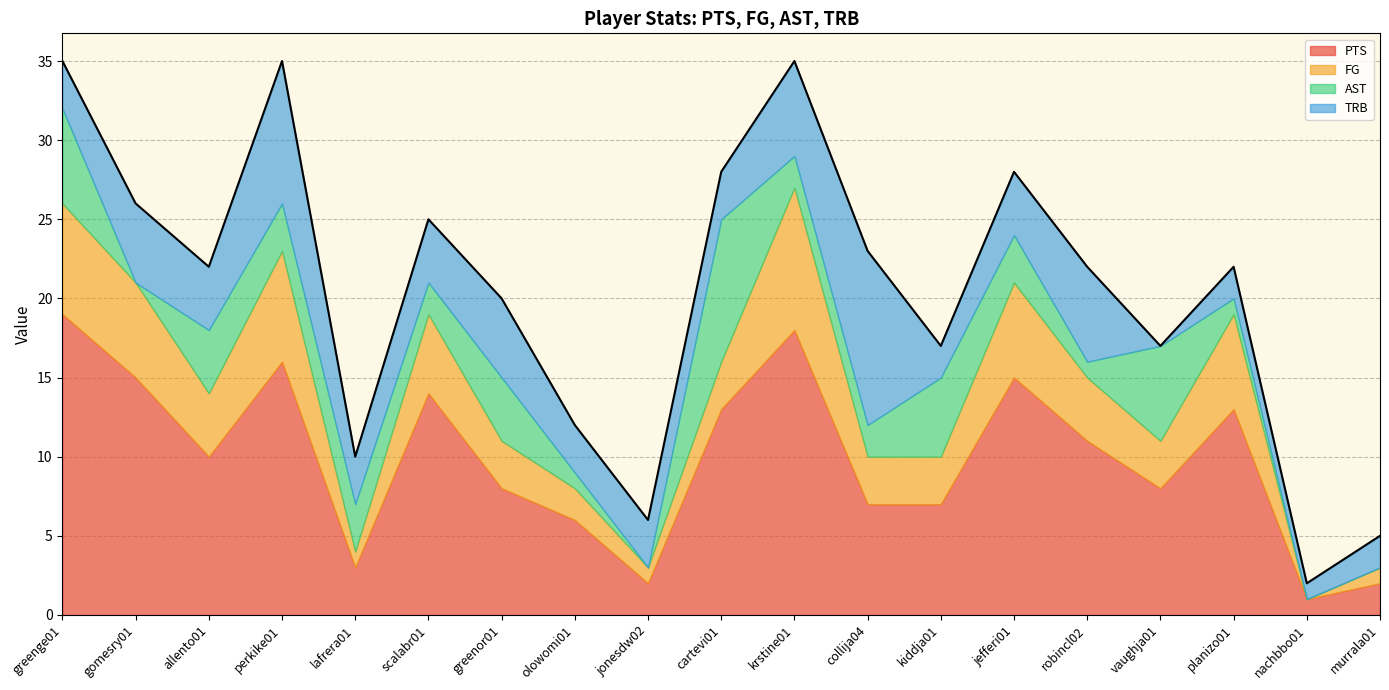

How many times do TRB and FG cross each other?

7